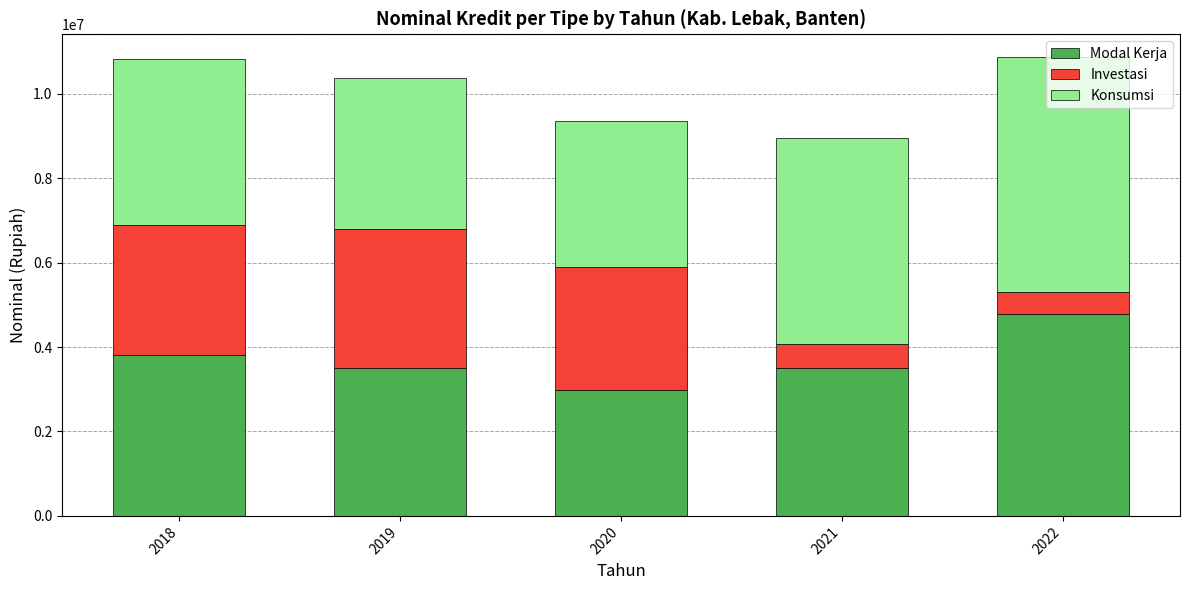

The value of Modal Kerja at 2019 is 3500412.1. True or false?

True